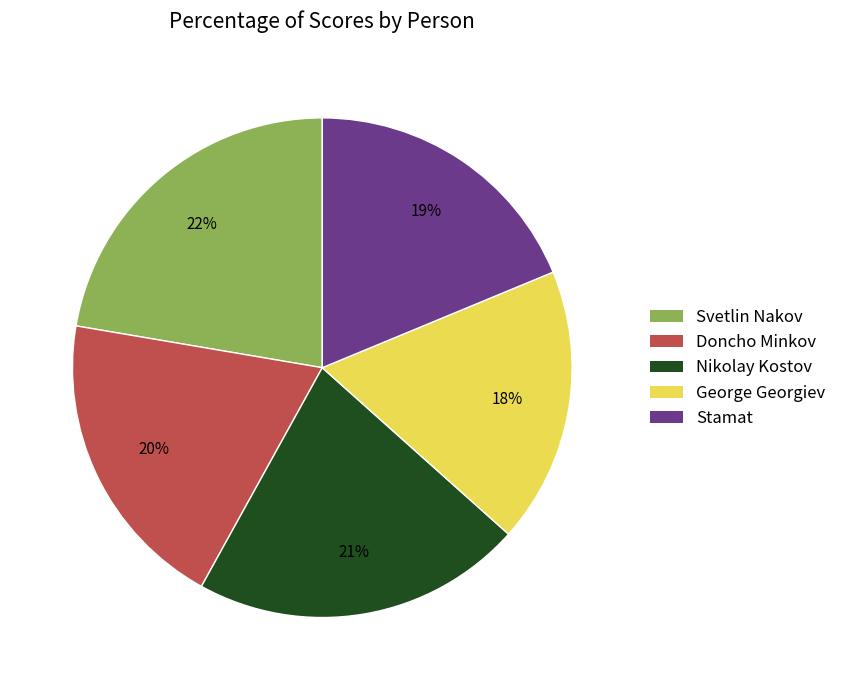

The Stamat slice represents 19% of the pie. True or false?

True